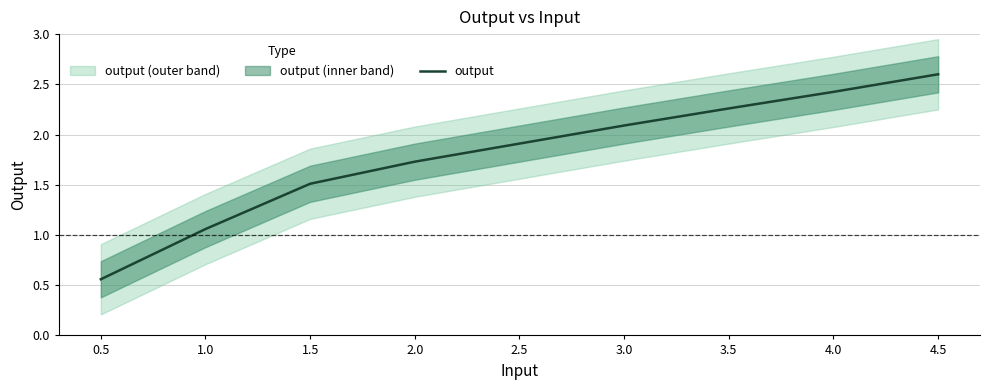

What is the difference between the maximum and minimum values?

2.0